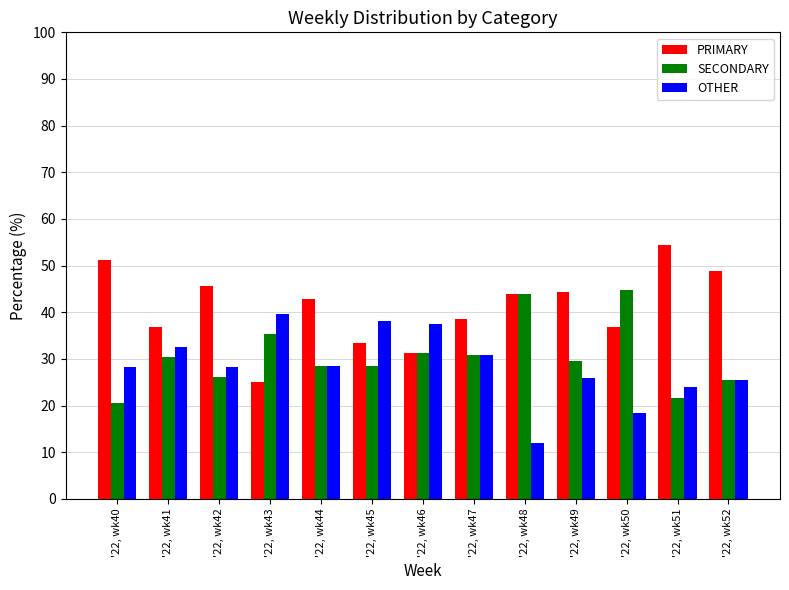

What is the smallest value displayed?

12.0